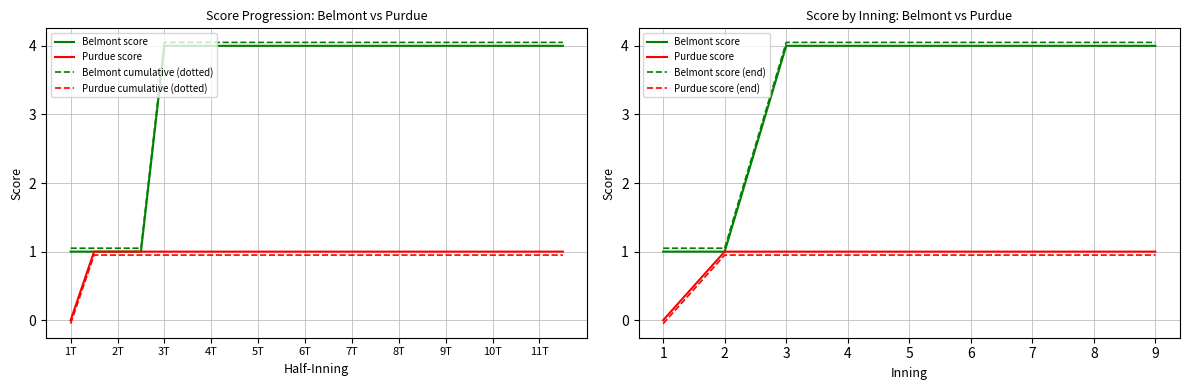

Which category has the lowest value in the Purdue score series?

1